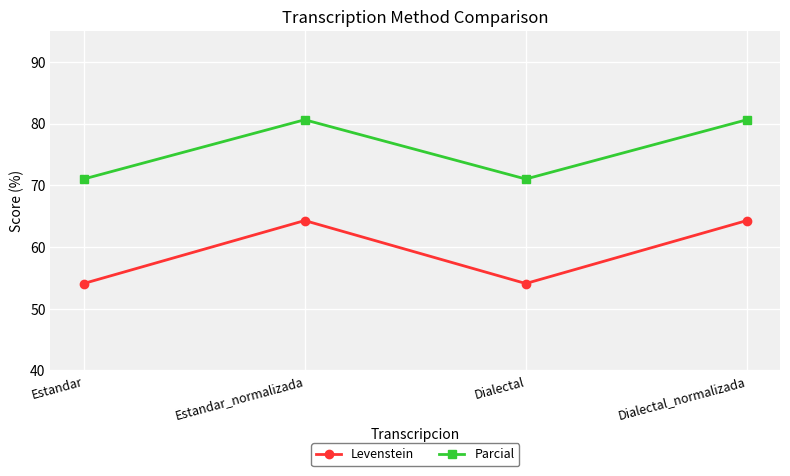

Is this an area chart (filled region under the line)?

No